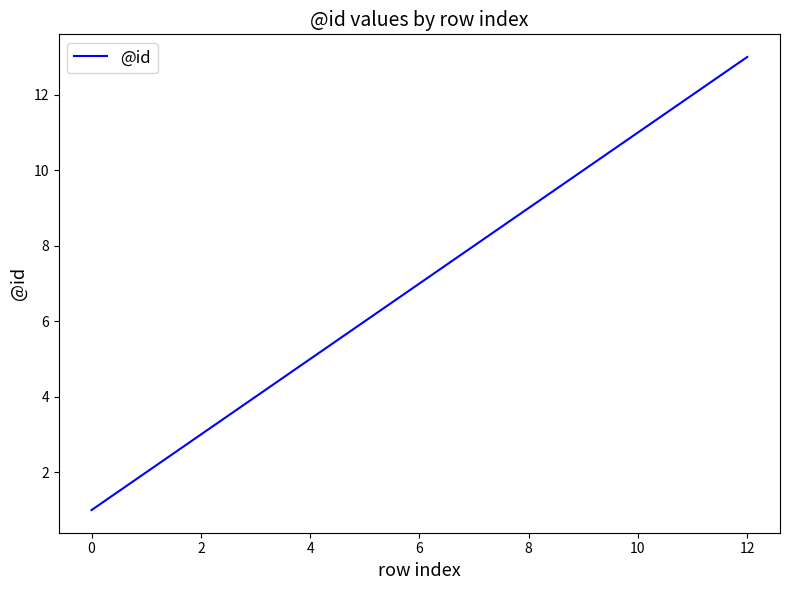

What is the maximum value shown in the chart?

13